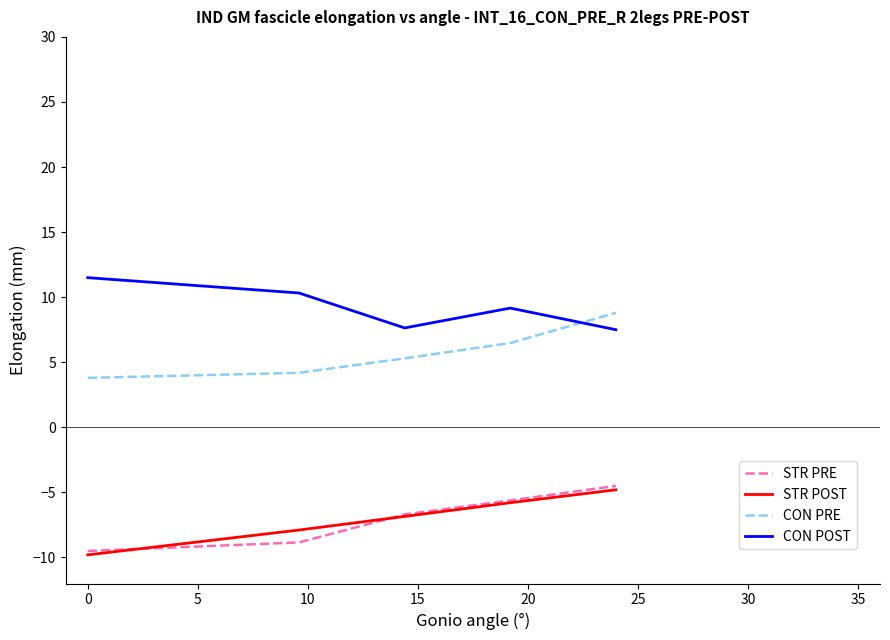

True or false: CON PRE and STR PRE intersect in this chart.

False